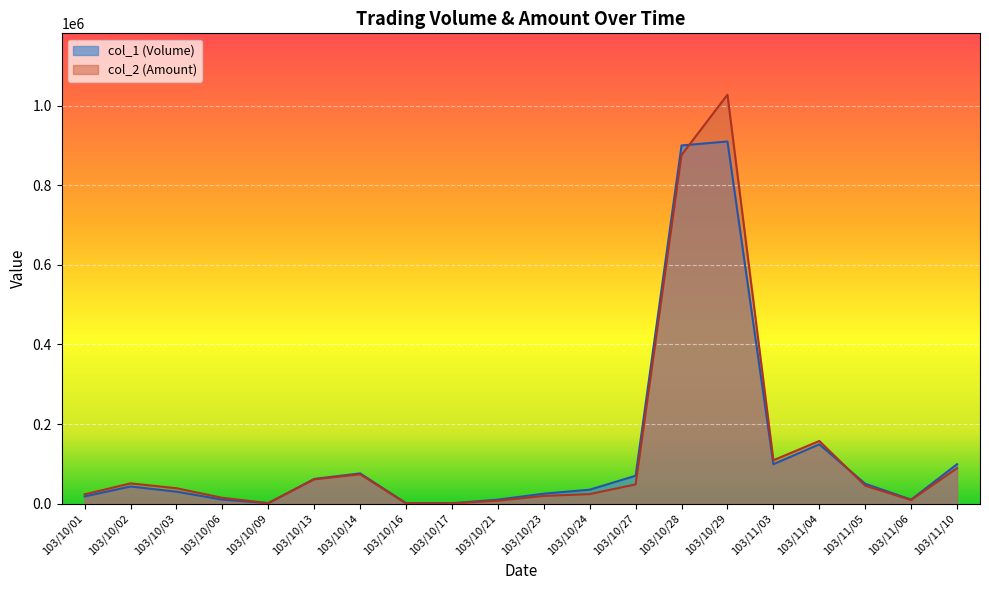

What are all the series names shown in the legend?

col_1 (Volume), col_2 (Amount)